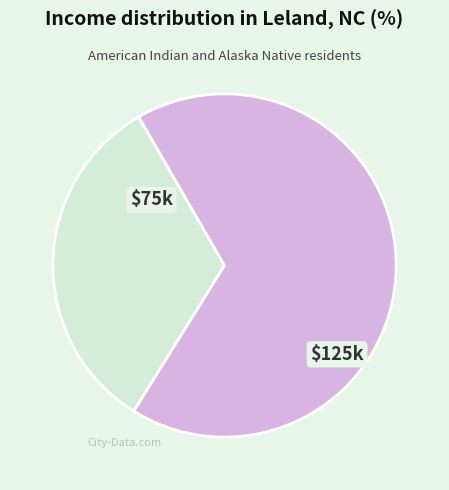

The $125k slice represents 79% of the pie. True or false?

False